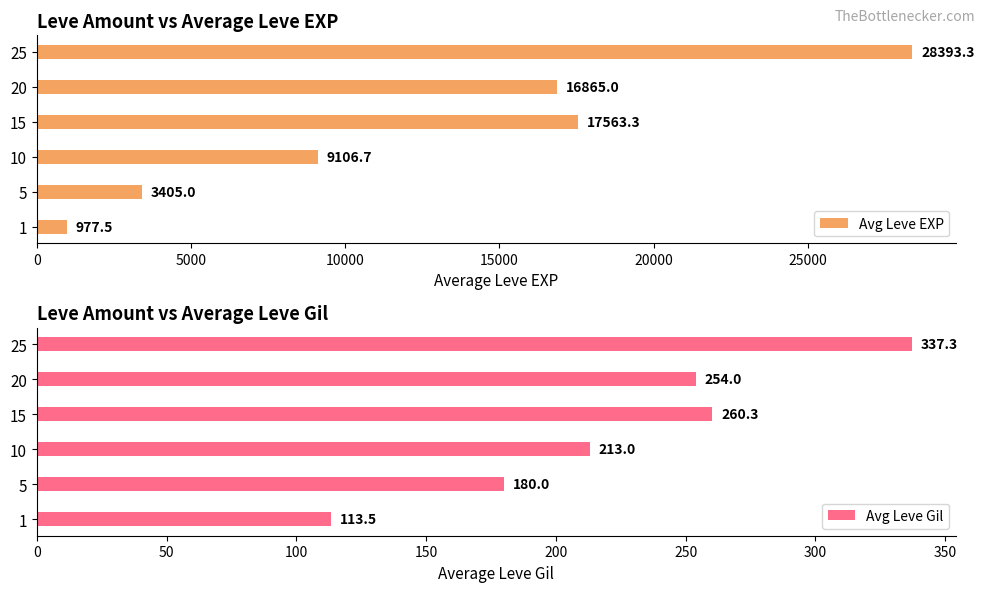

How many series are shown in this chart?

2